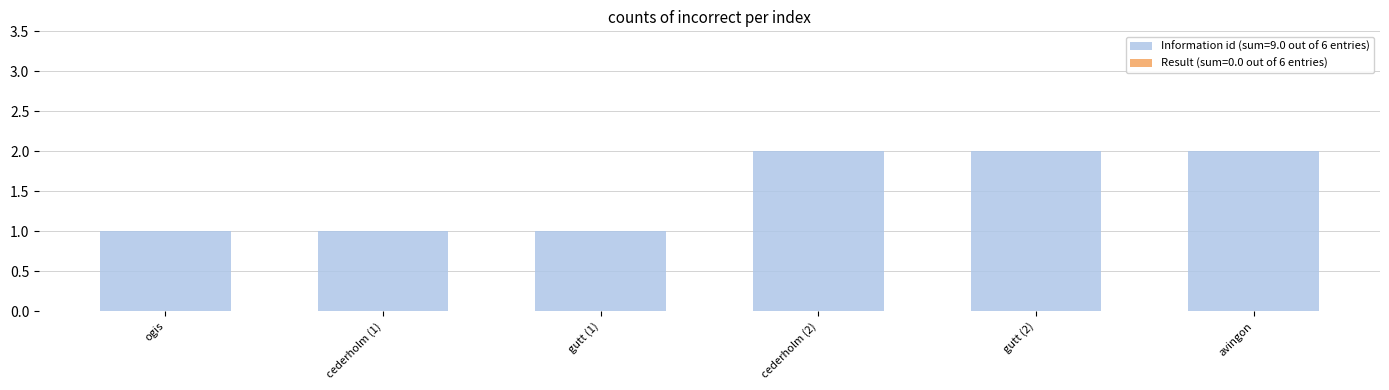

Reading right to left, transcribe all the data shown in this chart.

avingon=2	gutt (2)=2	cederholm (2)=2	gutt (1)=1	cederholm (1)=1	ogis=1